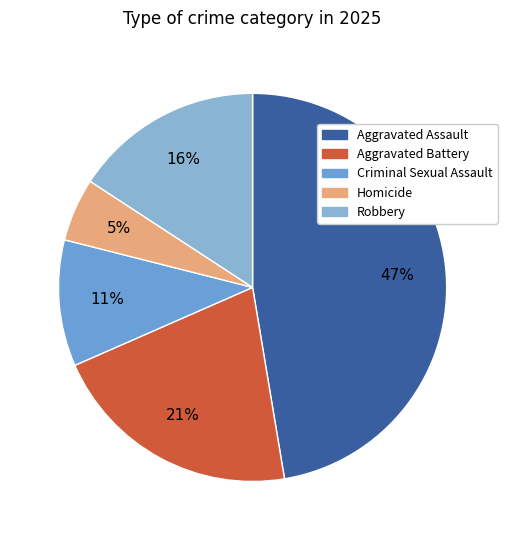

What percentage is the Aggravated Battery slice, to the nearest percent?

21%